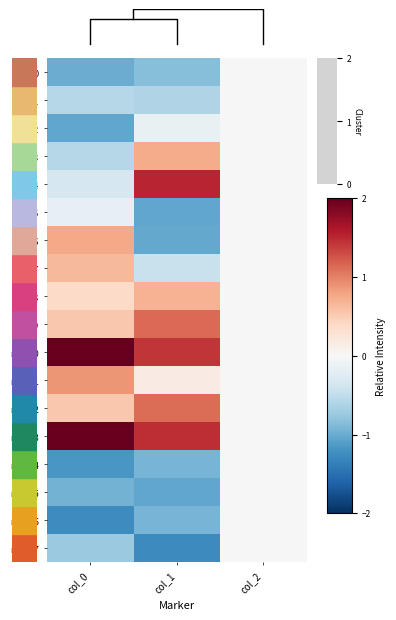

Reading left to right, what are all the values shown in this chart?

row_0: -1.0	-0.8	0.0
row_1: -0.6	-0.6	0.0
row_2: -1.0	-0.2	0.0
row_3: -0.6	0.7	0.0
row_4: -0.3	1.5	0.0
row_5: -0.2	-1.0	0.0
row_6: 0.8	-1.0	0.0
row_7: 0.7	-0.5	0.0
row_8: 0.4	0.7	0.0
row_9: 0.5	1.1	0.0
row_10: 2.0	1.4	0.0
row_11: 0.9	0.2	0.0
row_12: 0.5	1.1	0.0
row_13: 2.0	1.5	0.0
row_14: -1.2	-0.9	0.0
row_15: -0.9	-1.0	0.0
row_16: -1.3	-0.9	0.0
row_17: -0.7	-1.3	0.0